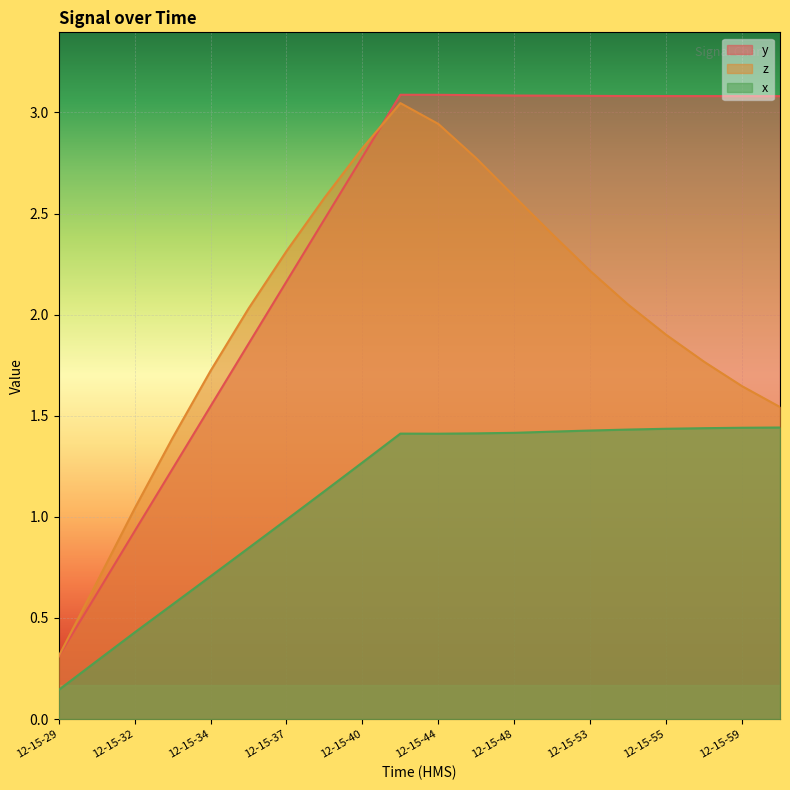

At which label does z first exceed 2?

12-15-35